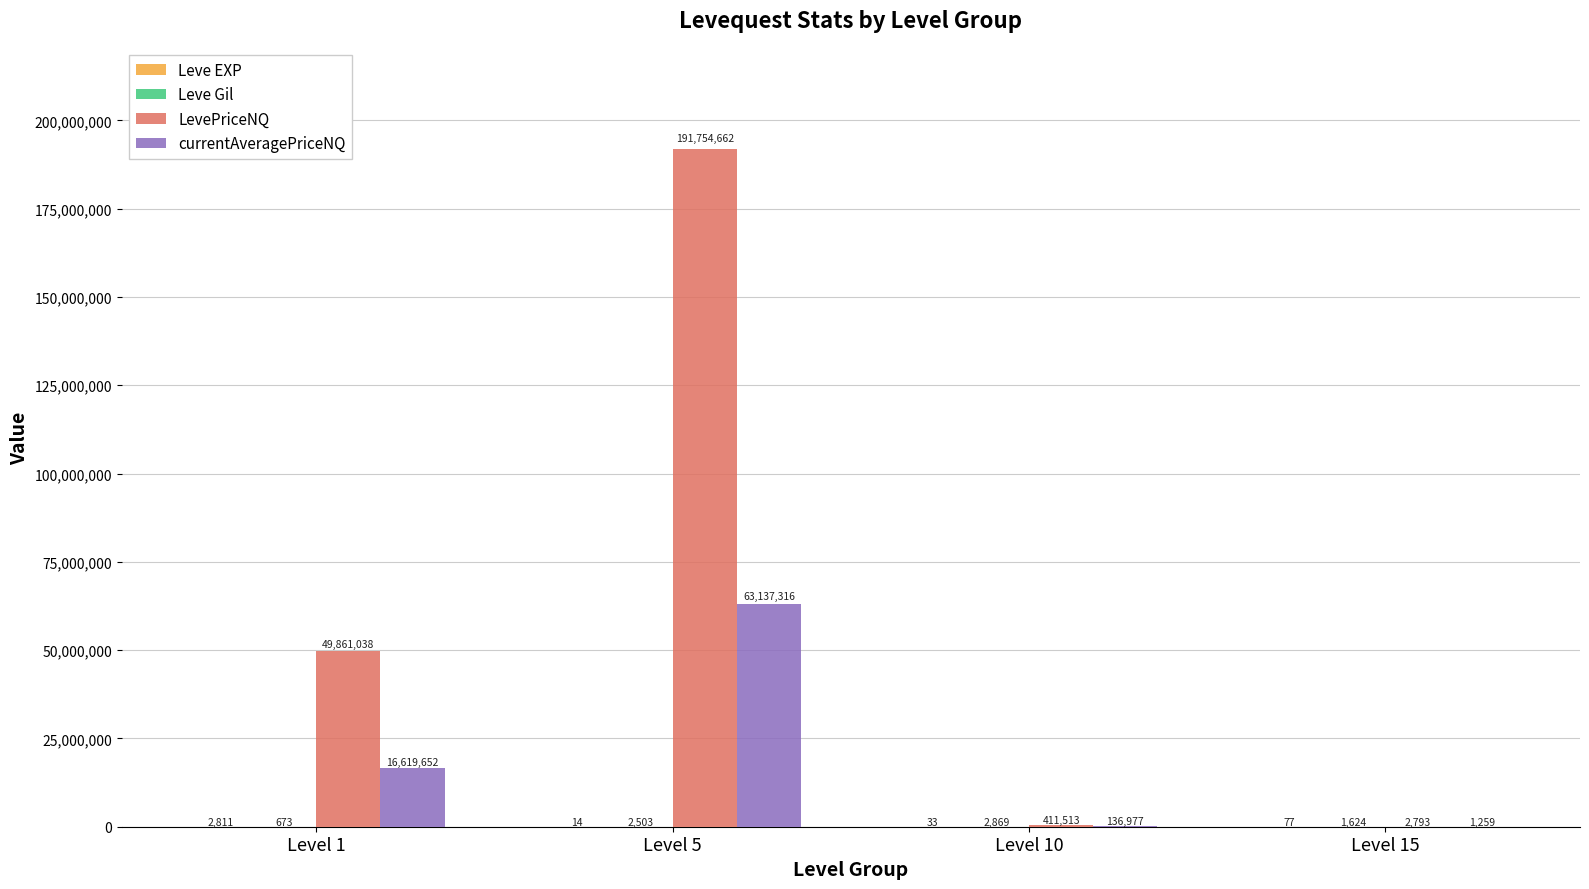

What is the maximum value for LevePriceNQ?

191754662